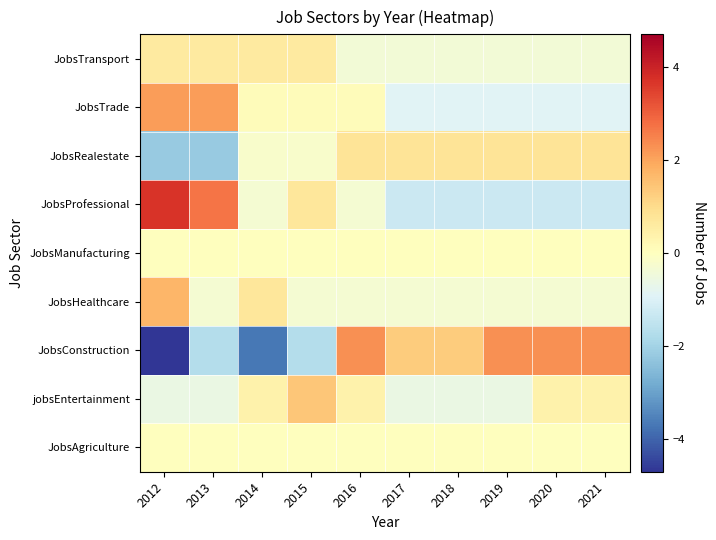

At 2013, list the series in order from largest to smallest.

JobsProfessional, JobsTrade, JobsTransport, JobsAgriculture, JobsManufacturing, JobsHealthcare, jobsEntertainment, JobsConstruction, JobsRealestate